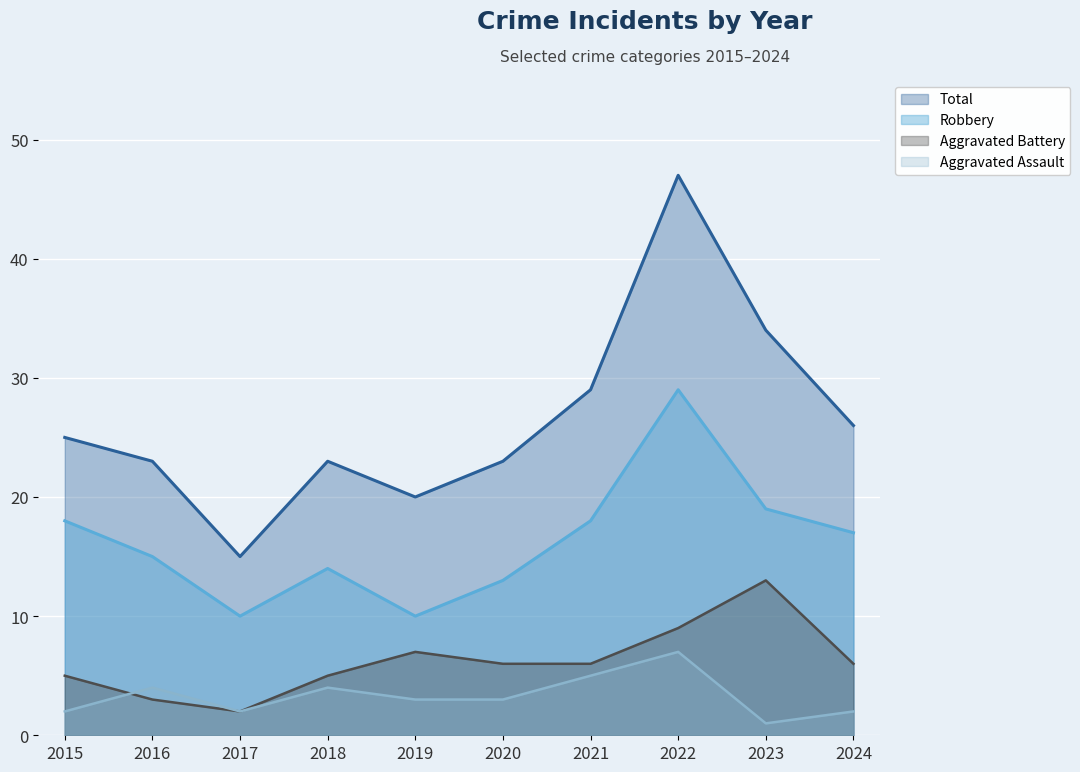

Is it true that Aggravated Battery equals 3 at 2015?

False